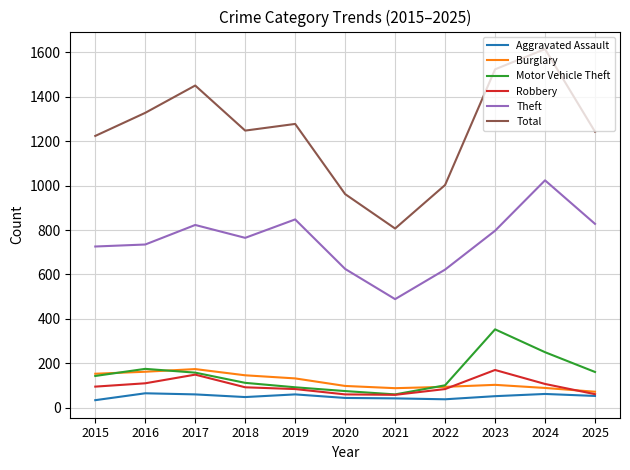

How many values in the Aggravated Assault series are below 52?

5